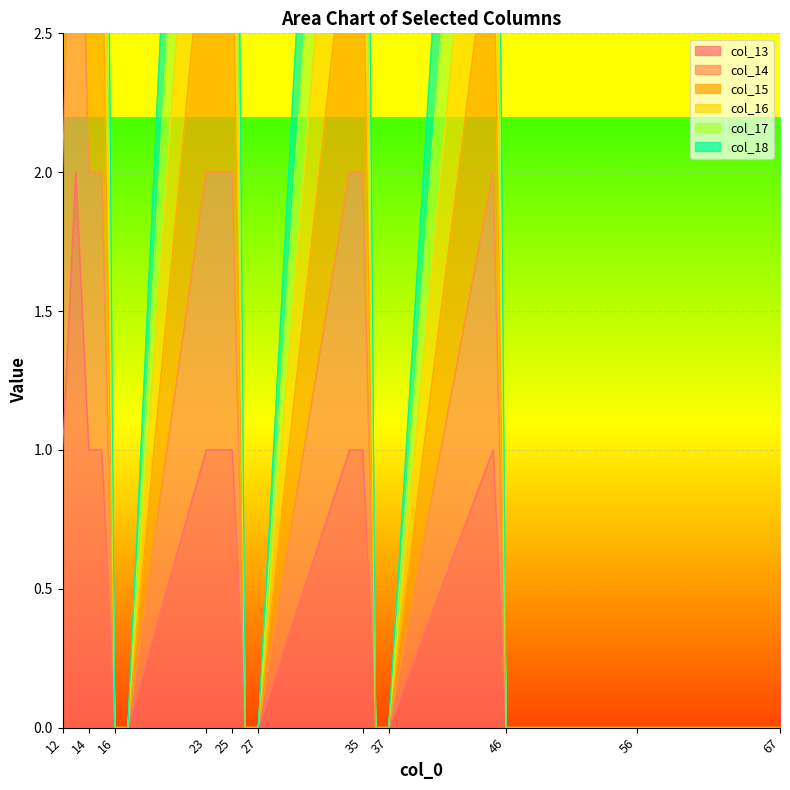

At which category does the chart reach its minimum across all series?

16